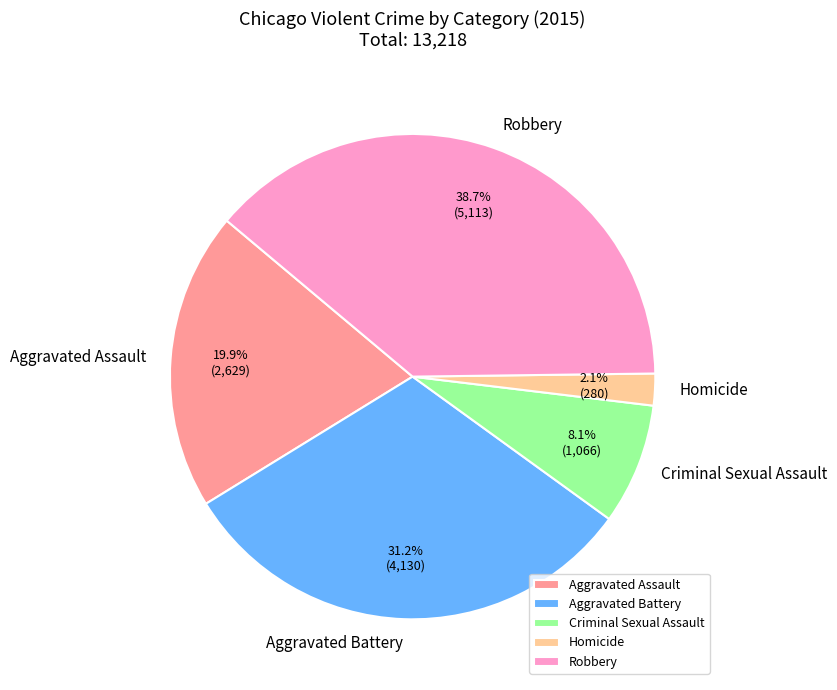

To the nearest percent, what portion does Aggravated Assault represent?

20%